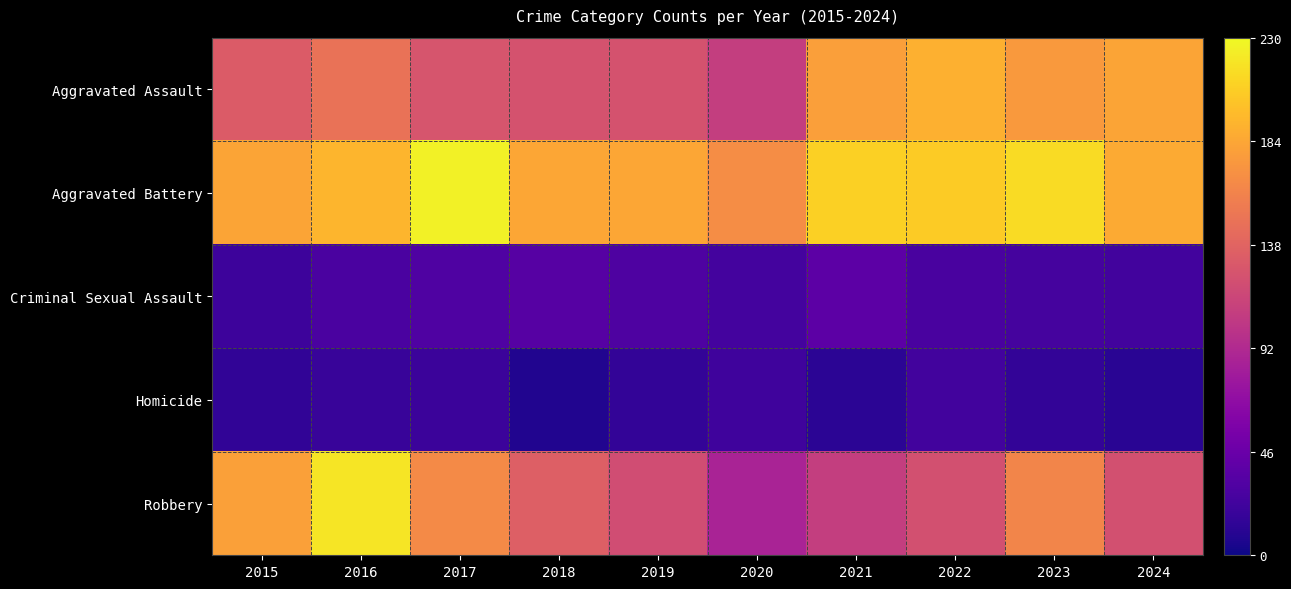

Rank the series at 2023 from lowest to highest value.

Homicide, Criminal Sexual Assault, Robbery, Aggravated Assault, Aggravated Battery